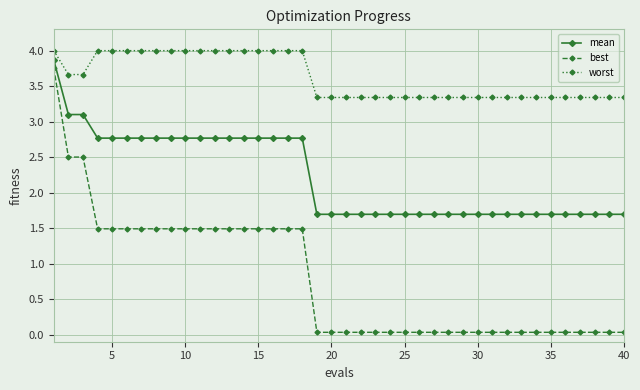

What is the value of the worst point at the 5th from the left?

4.0